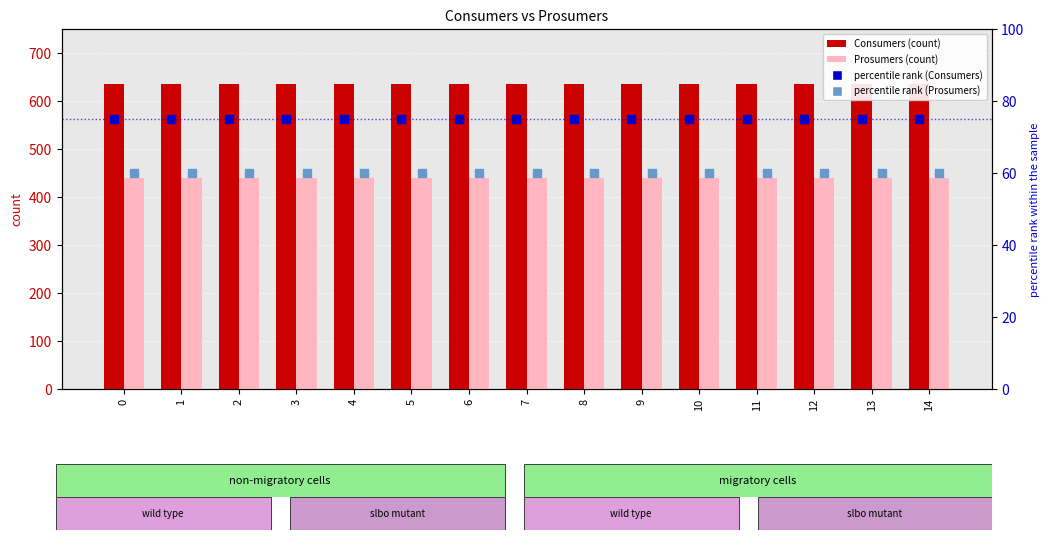

What is the total value across all series at 11?

1210